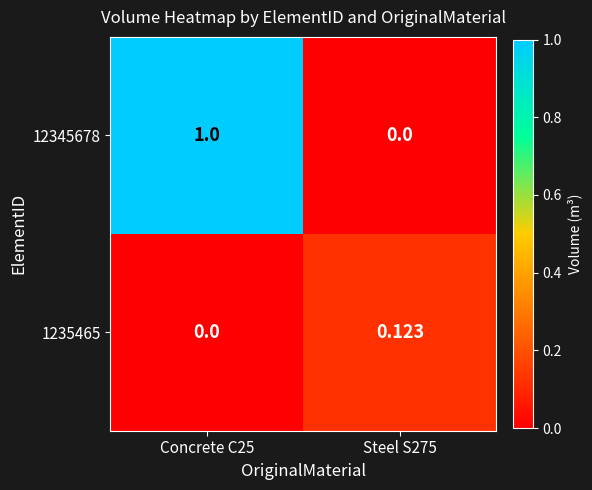

Which series has the widest spread of values?

12345678